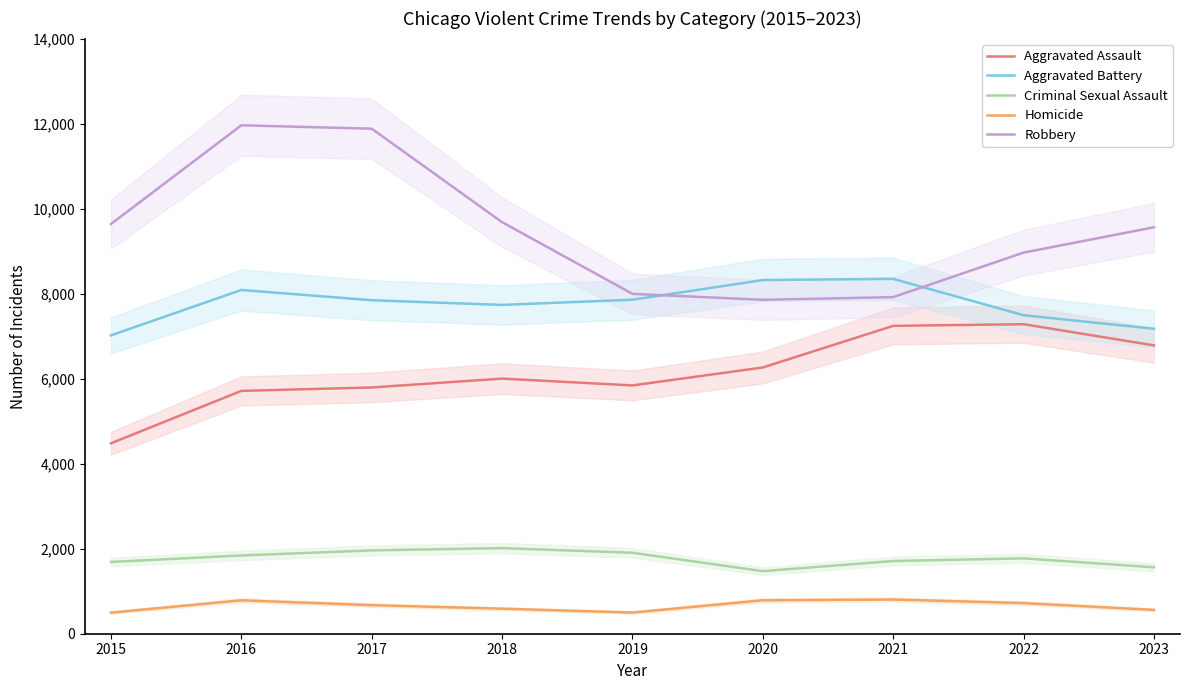

Between 2022 and 2021, which is larger?

2022